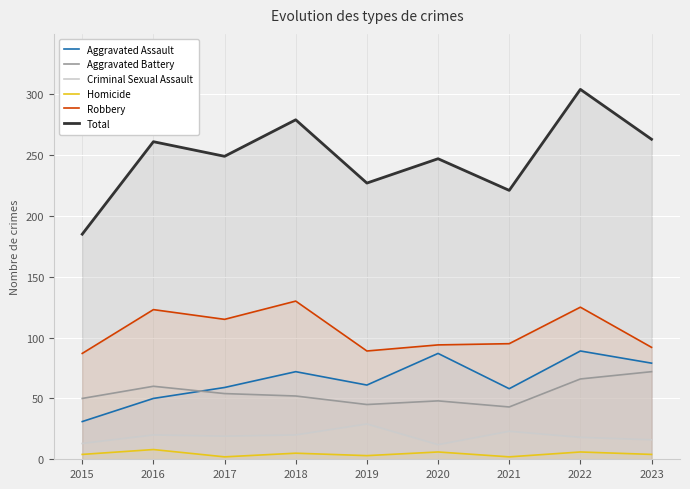

What is the difference between the highest and lowest values at 2021?

219